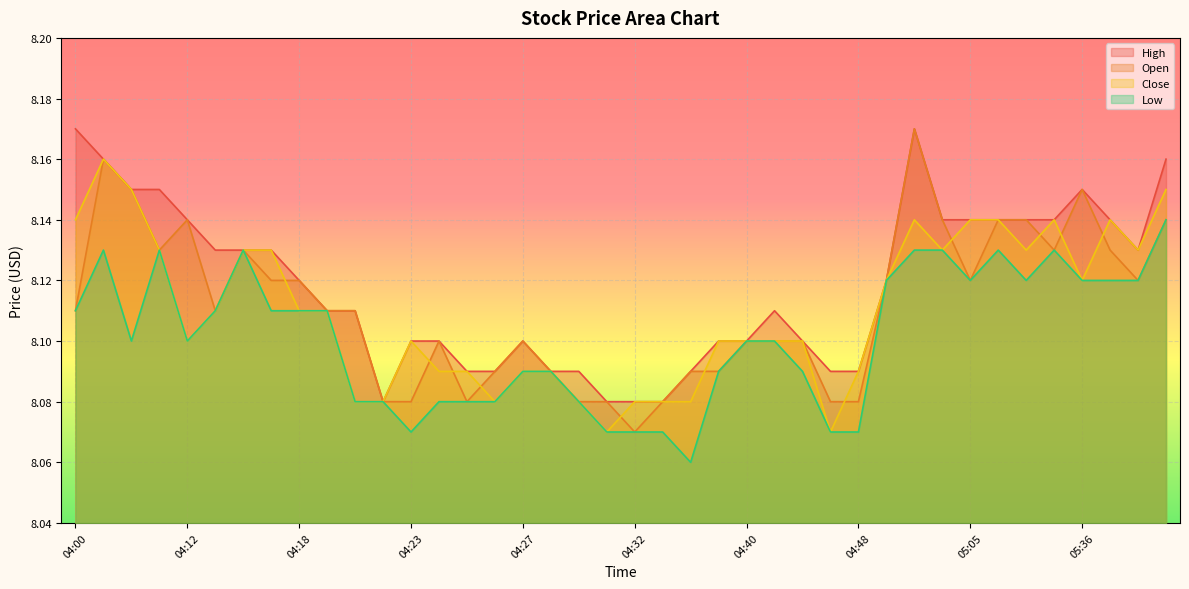

Reading left to right, extract all data points from this chart.

High: 04:00=8.2	04:01=8.2	04:09=8.2	04:10=8.2	04:12=8.1	04:13=8.1	04:14=8.1	04:15=8.1	04:18=8.1	04:19=8.1	04:21=8.1	04:22=8.1	04:23=8.1	04:24=8.1	04:25=8.1	04:26=8.1	04:27=8.1	04:28=8.1	04:30=8.1	04:31=8.1	04:32=8.1	04:33=8.1	04:34=8.1	04:39=8.1	04:40=8.1	04:42=8.1	04:44=8.1	04:45=8.1	04:48=8.1	04:54=8.1	05:02=8.2	05:03=8.1	05:05=8.1	05:09=8.1	05:12=8.1	05:34=8.1	05:36=8.2	05:38=8.1	05:41=8.1	06:01=8.2
Open: 04:00=8.1	04:01=8.2	04:09=8.2	04:10=8.1	04:12=8.1	04:13=8.1	04:14=8.1	04:15=8.1	04:18=8.1	04:19=8.1	04:21=8.1	04:22=8.1	04:23=8.1	04:24=8.1	04:25=8.1	04:26=8.1	04:27=8.1	04:28=8.1	04:30=8.1	04:31=8.1	04:32=8.1	04:33=8.1	04:34=8.1	04:39=8.1	04:40=8.1	04:42=8.1	04:44=8.1	04:45=8.1	04:48=8.1	04:54=8.1	05:02=8.2	05:03=8.1	05:05=8.1	05:09=8.1	05:12=8.1	05:34=8.1	05:36=8.2	05:38=8.1	05:41=8.1	06:01=8.1
Close: 04:00=8.1	04:01=8.2	04:09=8.2	04:10=8.1	04:12=8.1	04:13=8.1	04:14=8.1	04:15=8.1	04:18=8.1	04:19=8.1	04:21=8.1	04:22=8.1	04:23=8.1	04:24=8.1	04:25=8.1	04:26=8.1	04:27=8.1	04:28=8.1	04:30=8.1	04:31=8.1	04:32=8.1	04:33=8.1	04:34=8.1	04:39=8.1	04:40=8.1	04:42=8.1	04:44=8.1	04:45=8.1	04:48=8.1	04:54=8.1	05:02=8.1	05:03=8.1	05:05=8.1	05:09=8.1	05:12=8.1	05:34=8.1	05:36=8.1	05:38=8.1	05:41=8.1	06:01=8.2
Low: 04:00=8.1	04:01=8.1	04:09=8.1	04:10=8.1	04:12=8.1	04:13=8.1	04:14=8.1	04:15=8.1	04:18=8.1	04:19=8.1	04:21=8.1	04:22=8.1	04:23=8.1	04:24=8.1	04:25=8.1	04:26=8.1	04:27=8.1	04:28=8.1	04:30=8.1	04:31=8.1	04:32=8.1	04:33=8.1	04:34=8.1	04:39=8.1	04:40=8.1	04:42=8.1	04:44=8.1	04:45=8.1	04:48=8.1	04:54=8.1	05:02=8.1	05:03=8.1	05:05=8.1	05:09=8.1	05:12=8.1	05:34=8.1	05:36=8.1	05:38=8.1	05:41=8.1	06:01=8.1